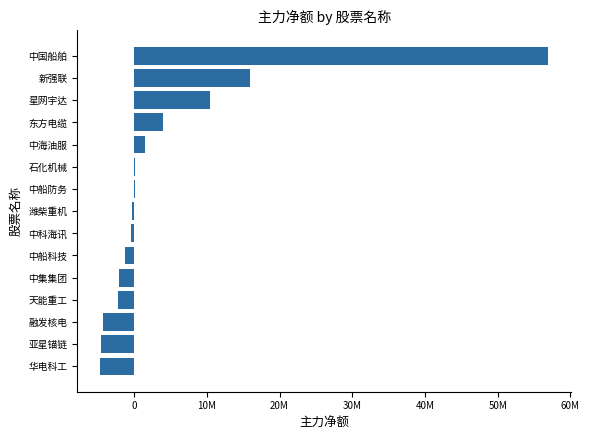

Are the bars horizontal?

Yes